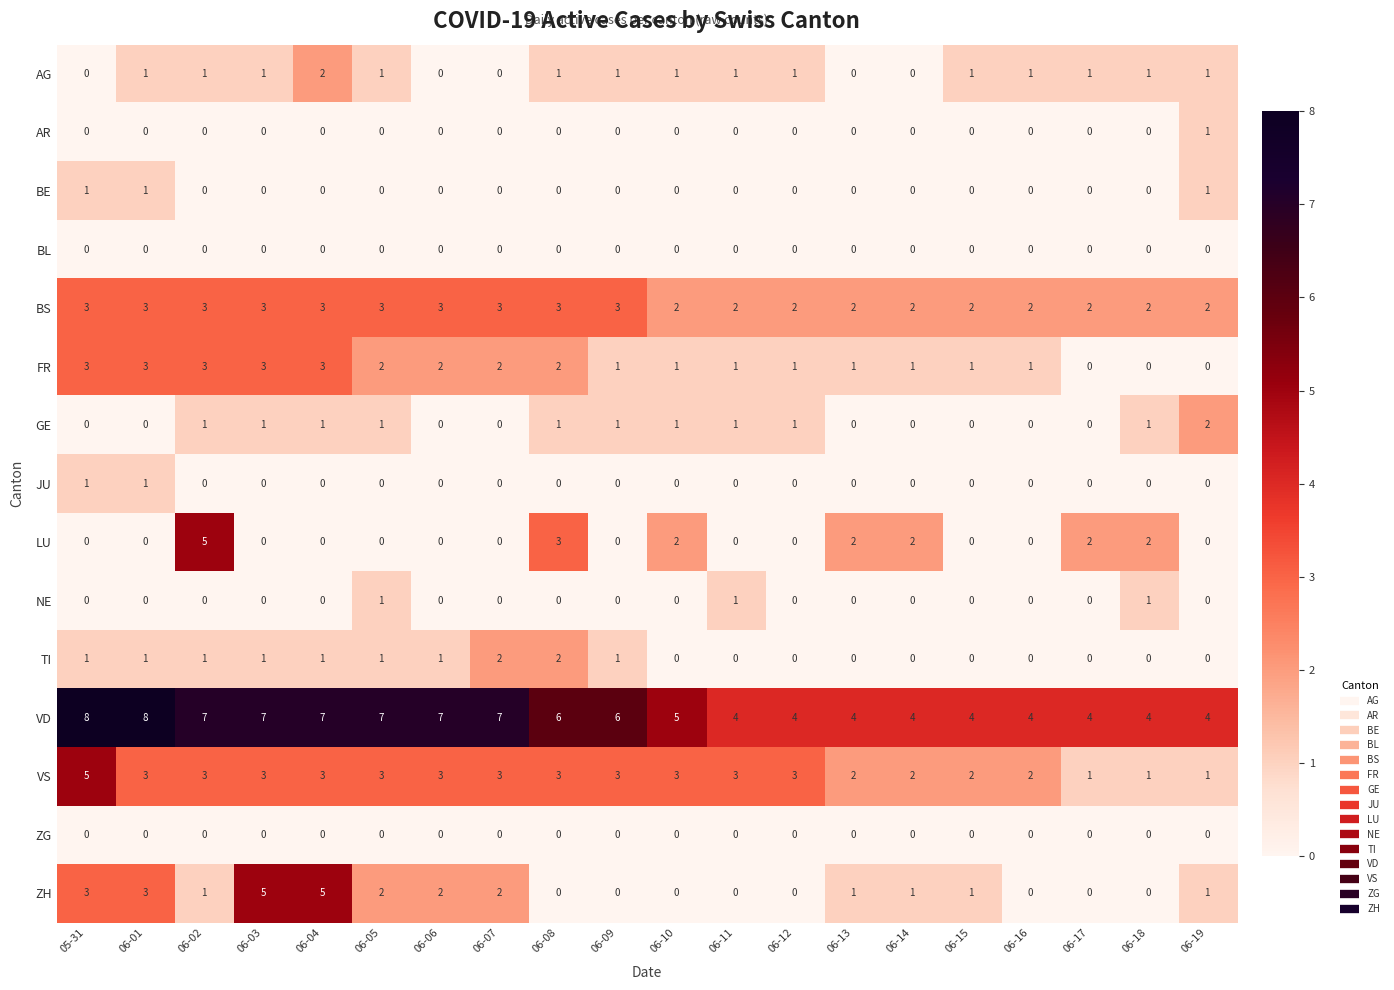

At how many categories does at least one series exceed 1?

20